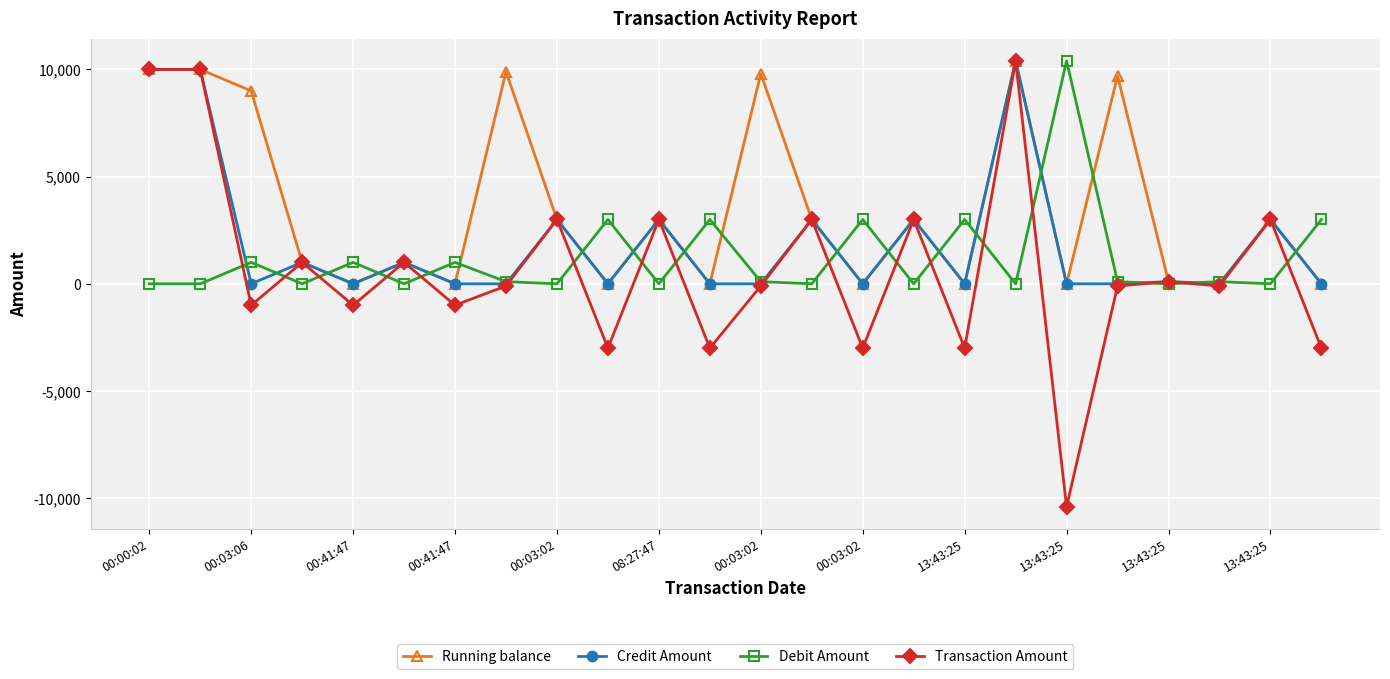

What is the value of the Transaction Amount point at the 5th from the left?

-1000